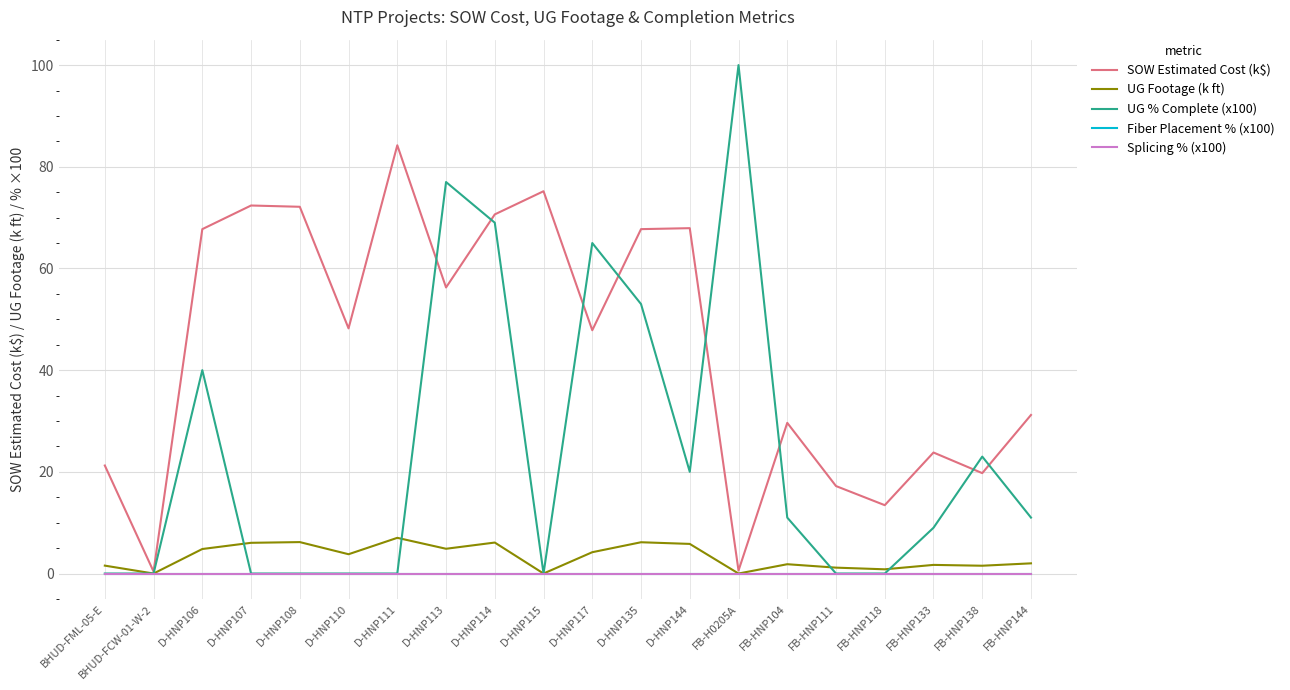

Reading right to left, extract all data points from this chart.

SOW Estimated Cost (k$): FB-HNP144=31.2	FB-HNP138=19.7	FB-HNP133=23.8	FB-HNP118=13.4	FB-HNP111=17.2	FB-HNP104=29.6	FB-H0205A=0.6	D-HNP144=67.9	D-HNP135=67.7	D-HNP117=47.8	D-HNP115=75.2	D-HNP114=70.6	D-HNP113=56.3	D-HNP111=84.2	D-HNP110=48.2	D-HNP108=72.1	D-HNP107=72.4	D-HNP106=67.7	BHUD-FCW-01-W-2=0.4	BHUD-FML-05-E=21.2
UG Footage (k ft): FB-HNP144=2.0	FB-HNP138=1.5	FB-HNP133=1.7	FB-HNP118=0.8	FB-HNP111=1.2	FB-HNP104=1.8	FB-H0205A=0.0	D-HNP144=5.8	D-HNP135=6.2	D-HNP117=4.2	D-HNP115=0.0	D-HNP114=6.1	D-HNP113=4.9	D-HNP111=7.0	D-HNP110=3.8	D-HNP108=6.2	D-HNP107=6.0	D-HNP106=4.8	BHUD-FCW-01-W-2=0.0	BHUD-FML-05-E=1.6
UG % Complete (x100): FB-HNP144=11.0	FB-HNP138=23.0	FB-HNP133=9.0	FB-HNP118=0.0	FB-HNP111=0.0	FB-HNP104=11.0	FB-H0205A=100.0	D-HNP144=20.0	D-HNP135=53.0	D-HNP117=65.0	D-HNP115=0.0	D-HNP114=69.0	D-HNP113=77.0	D-HNP111=0.0	D-HNP110=0.0	D-HNP108=0.0	D-HNP107=0.0	D-HNP106=40.0	BHUD-FCW-01-W-2=0.0	BHUD-FML-05-E=0.0
Fiber Placement % (x100): FB-HNP144=0.0	FB-HNP138=0.0	FB-HNP133=0.0	FB-HNP118=0.0	FB-HNP111=0.0	FB-HNP104=0.0	FB-H0205A=0.0	D-HNP144=0.0	D-HNP135=0.0	D-HNP117=0.0	D-HNP115=0.0	D-HNP114=0.0	D-HNP113=0.0	D-HNP111=0.0	D-HNP110=0.0	D-HNP108=0.0	D-HNP107=0.0	D-HNP106=0.0	BHUD-FCW-01-W-2=0.0	BHUD-FML-05-E=0.0
Splicing % (x100): FB-HNP144=0.0	FB-HNP138=0.0	FB-HNP133=0.0	FB-HNP118=0.0	FB-HNP111=0.0	FB-HNP104=0.0	FB-H0205A=0.0	D-HNP144=0.0	D-HNP135=0.0	D-HNP117=0.0	D-HNP115=0.0	D-HNP114=0.0	D-HNP113=0.0	D-HNP111=0.0	D-HNP110=0.0	D-HNP108=0.0	D-HNP107=0.0	D-HNP106=0.0	BHUD-FCW-01-W-2=0.0	BHUD-FML-05-E=0.0